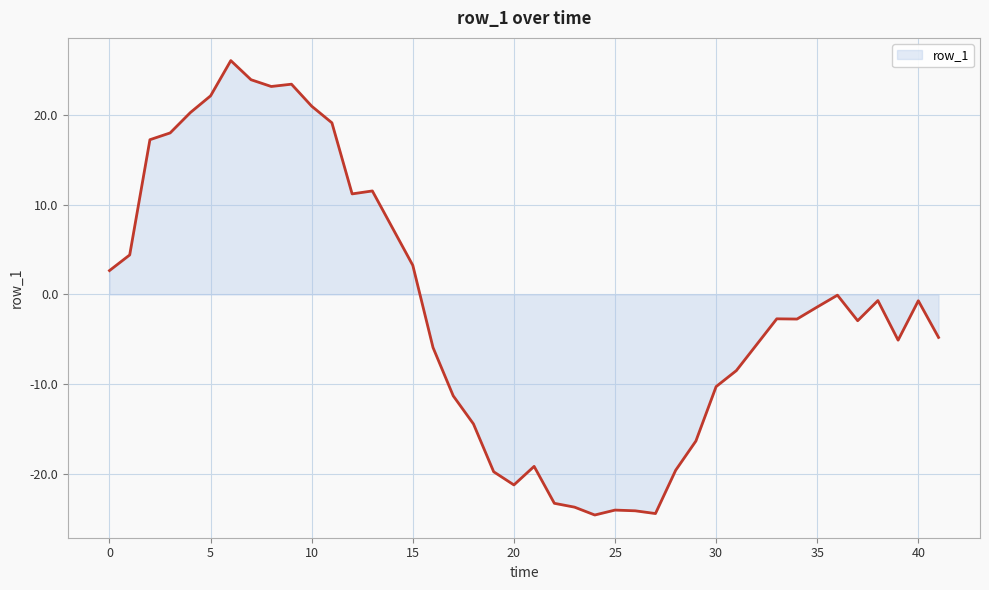

What is the smallest value displayed?

-24.6